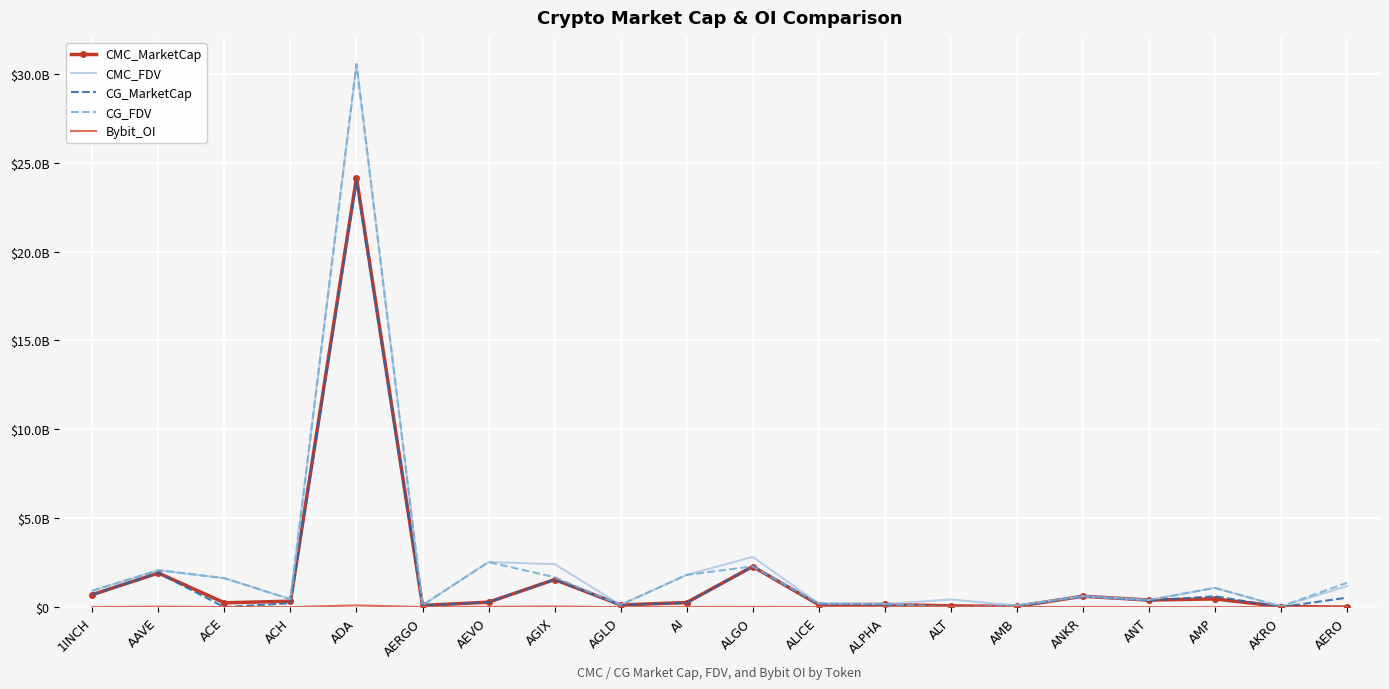

What is the total value across all series at ANKR?

2462563917.8